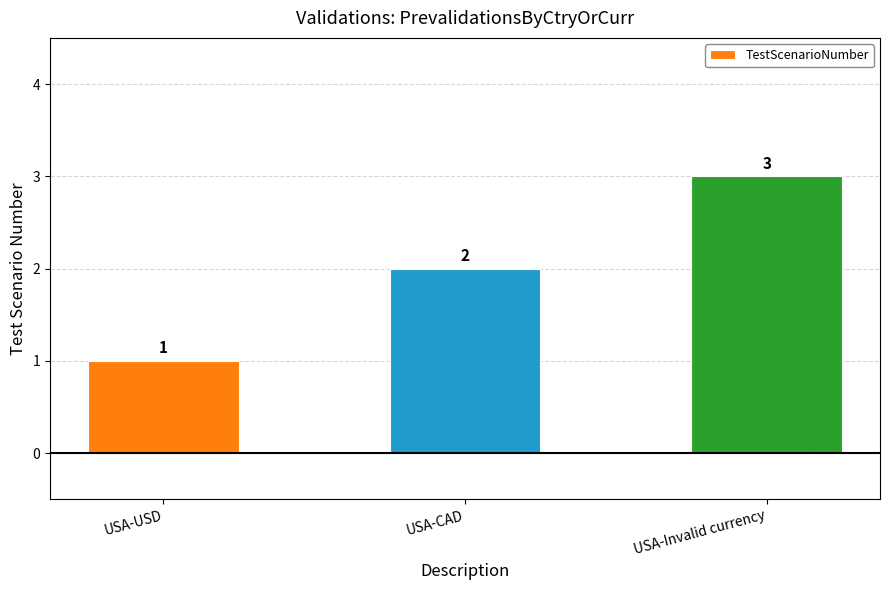

What position from the right is USA-USD?

3